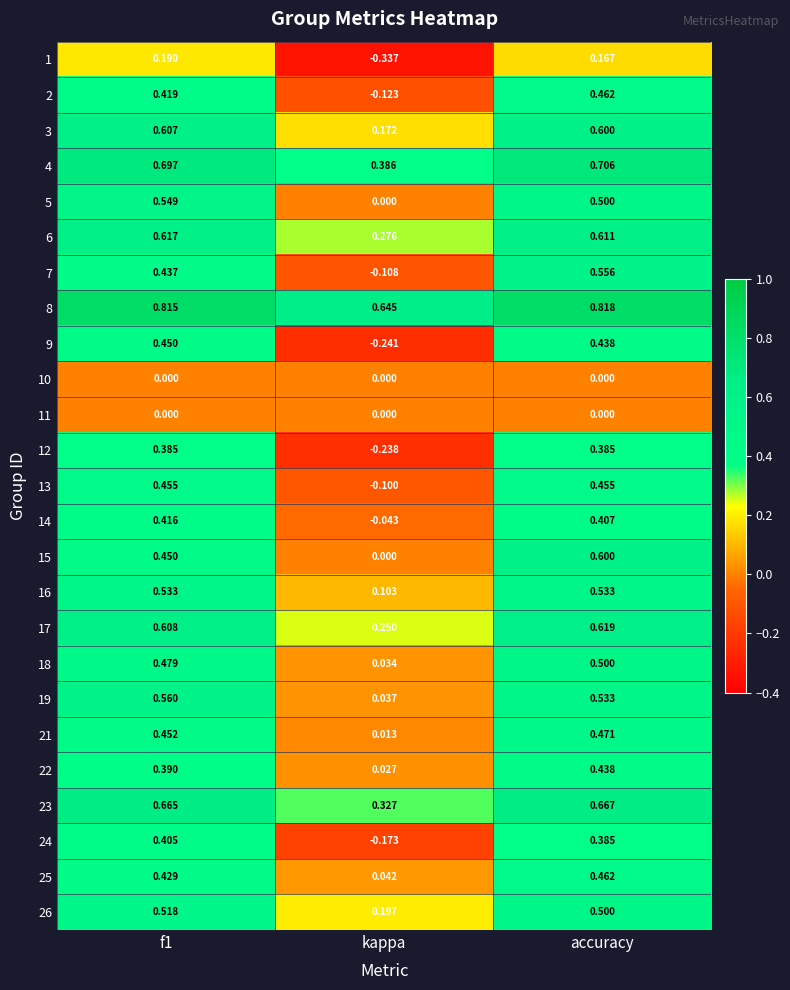

Which category has the highest value in the 4 series?

accuracy